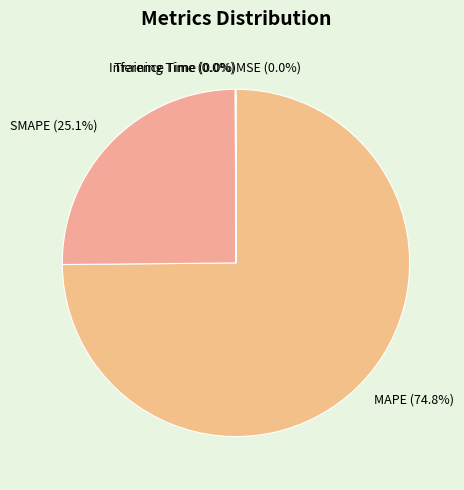

Does MAPE account for over 50% of the chart?

Yes